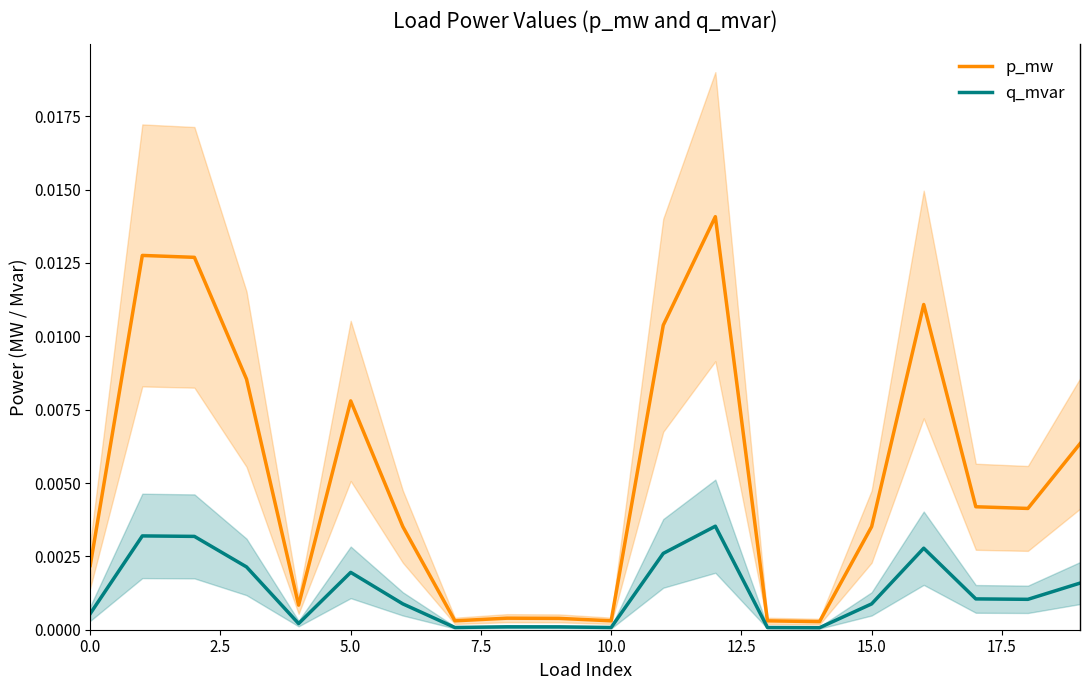

What are all the series names shown in the legend?

p_mw, q_mvar